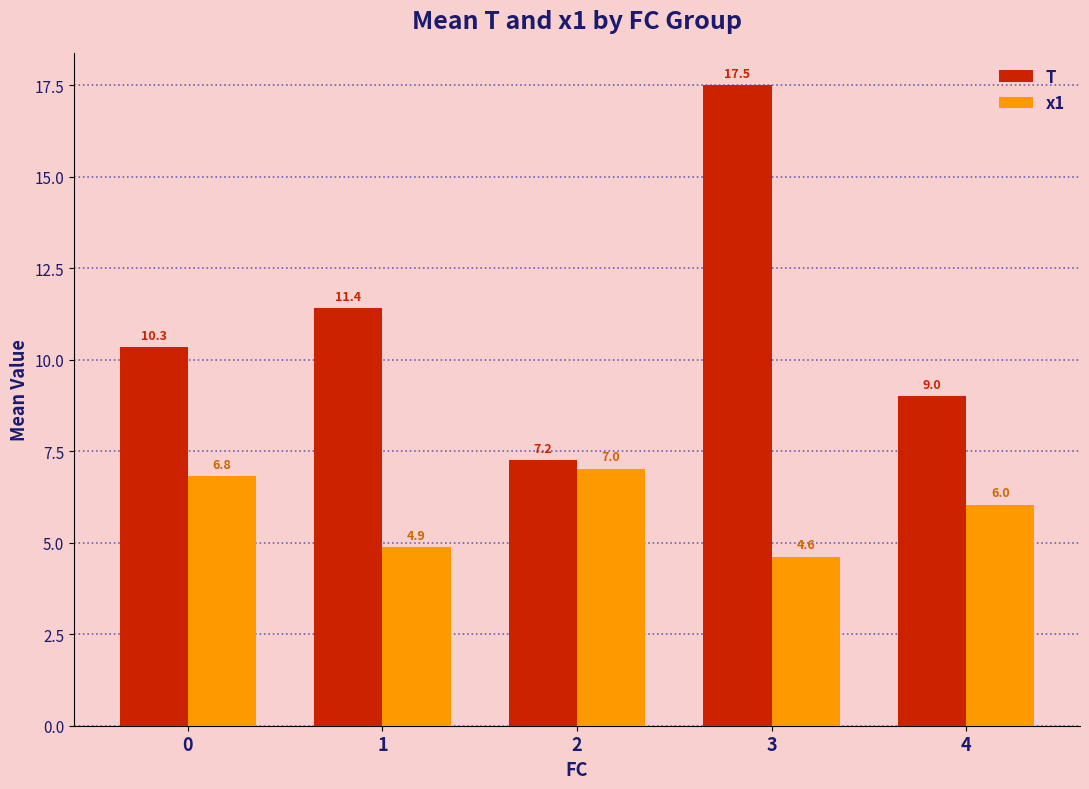

How many distinct data groups are displayed?

2